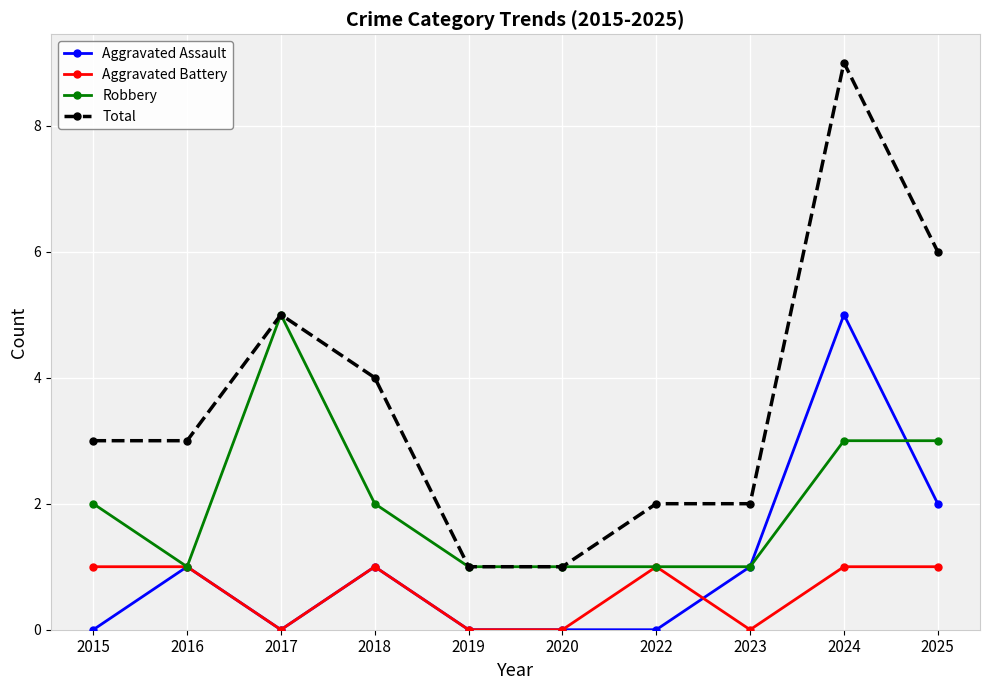

What is the value of the Aggravated Battery point at the 10th from the left?

1